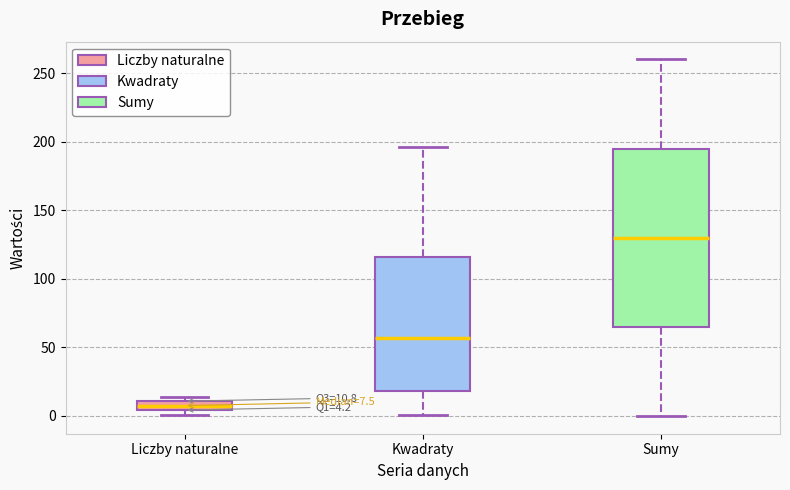

Which box's median line is the lowest?

Liczby naturalne